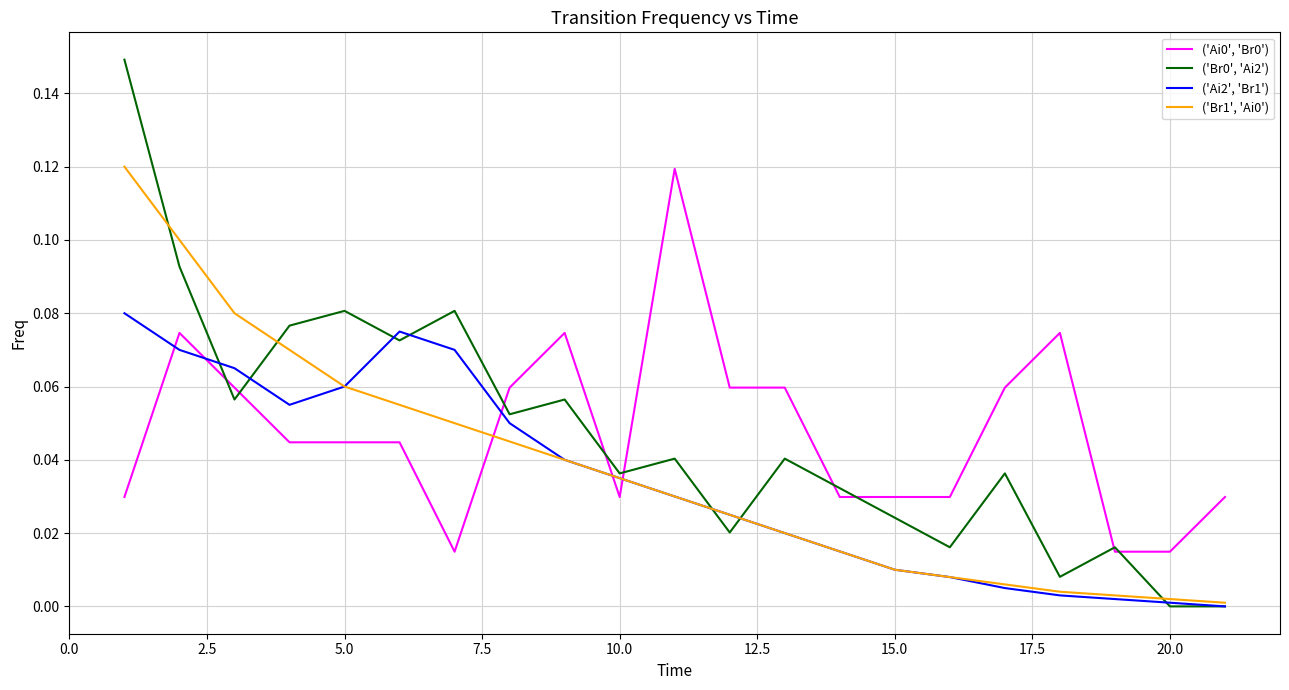

How many categories are shown in the chart?

21